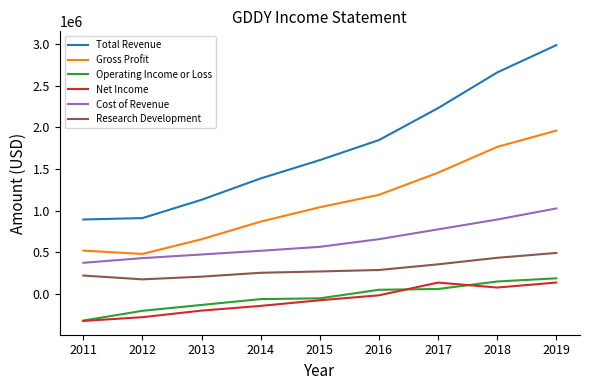

What is the lowest value of the Net Income series?

-324000